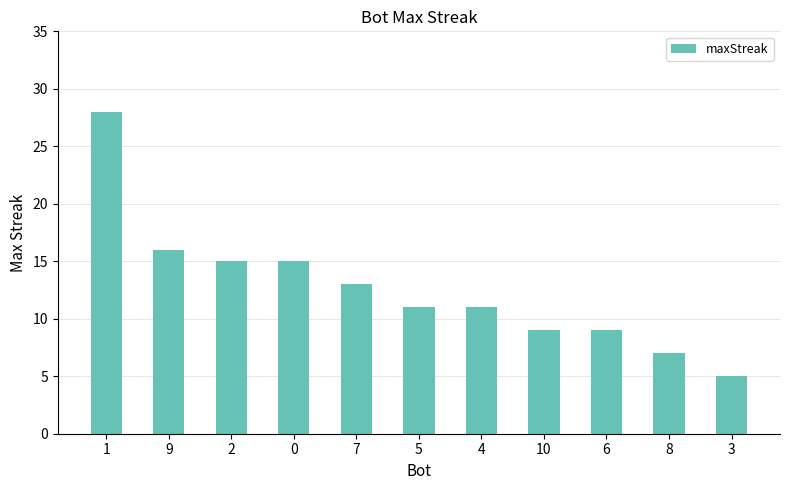

True or false: the data shows 4 at 2.

False